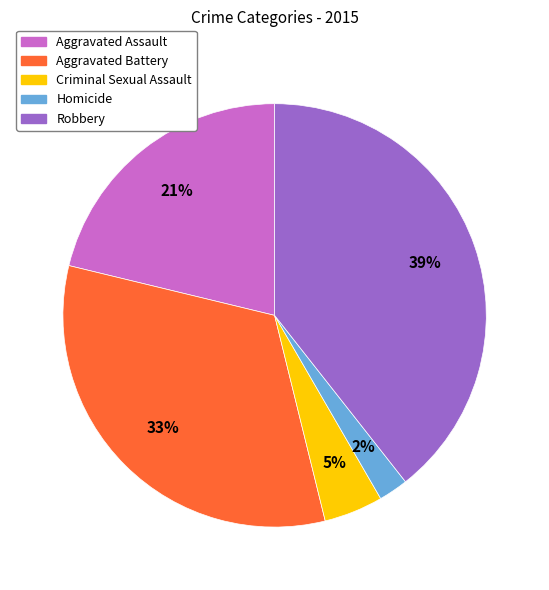

Between Robbery and Criminal Sexual Assault, which is larger?

Robbery